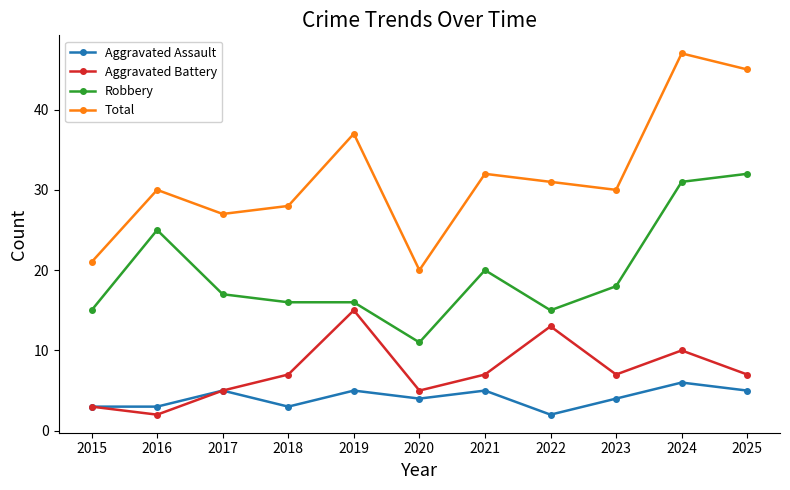

What is the difference between the maximum and second lowest values in the Aggravated Assault series?

3